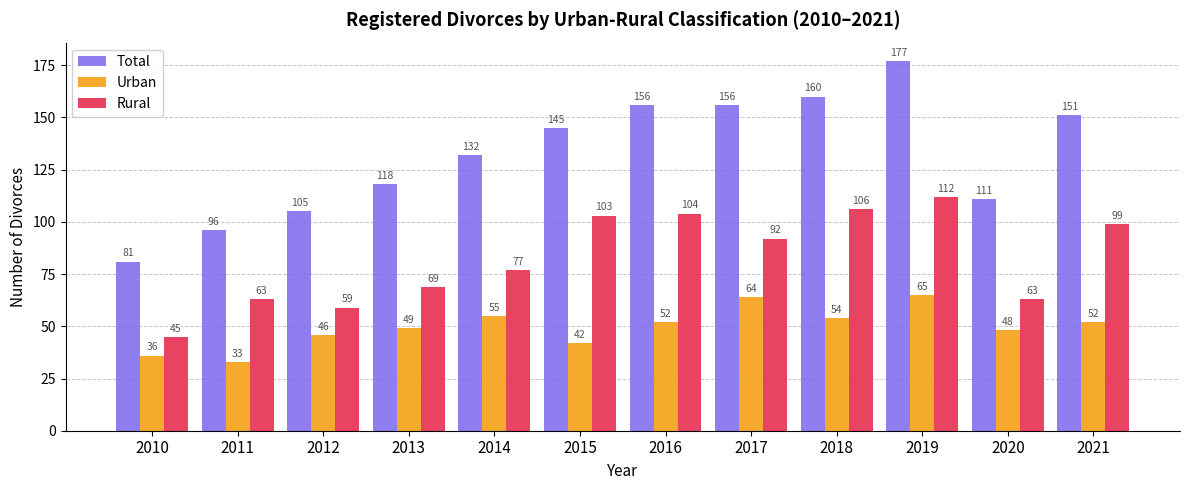

What is the value of the Rural bar at the 6th from the left?

103